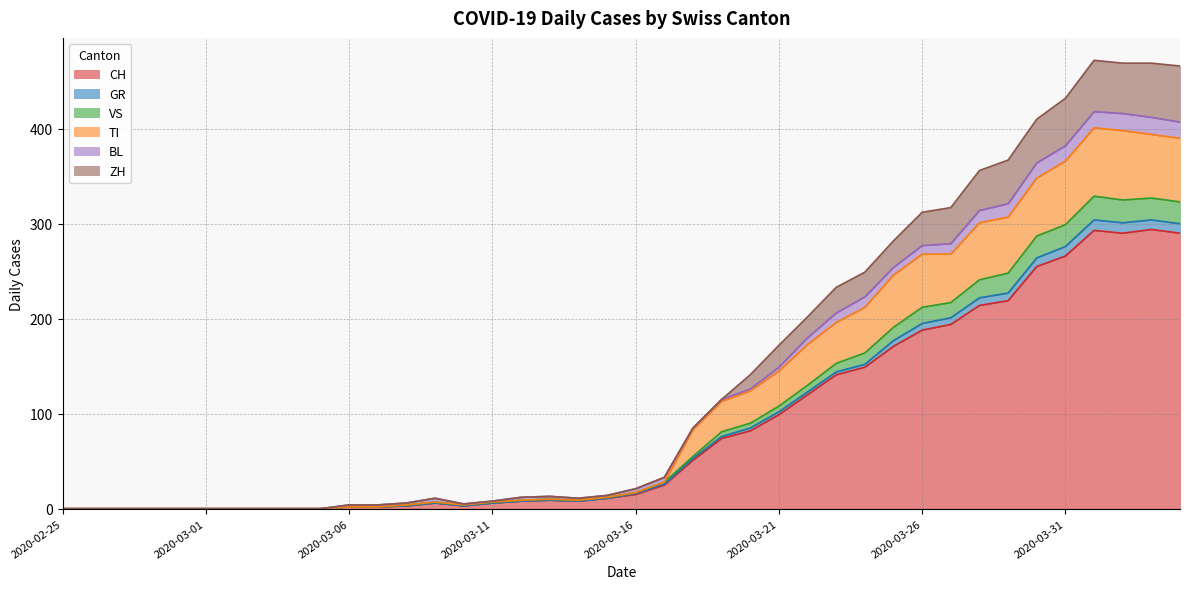

True or false: GR has more than 1 interior local peaks.

True